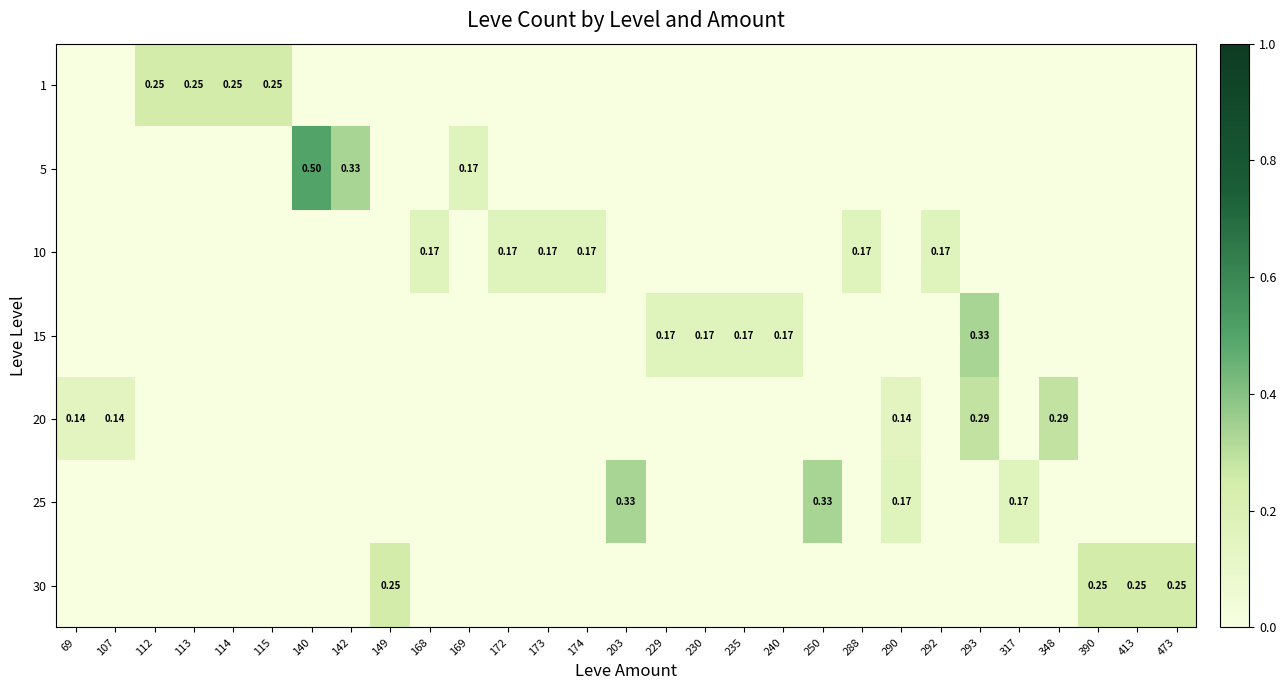

List the series in order of their peak value, lowest first.

10, 1, 30, 20, 15, 25, 5